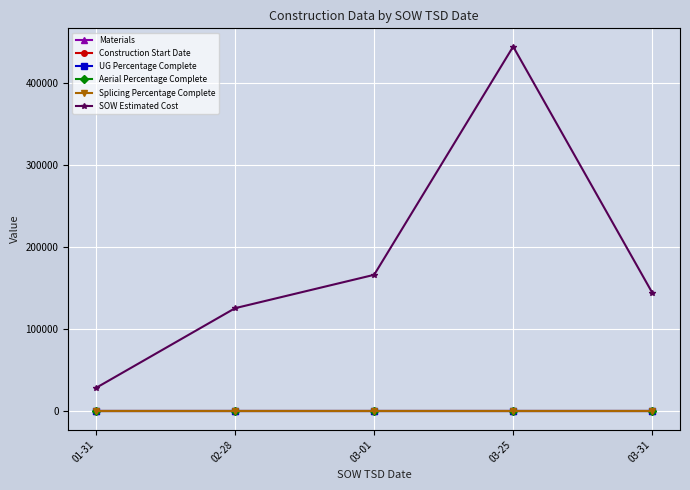

How many lines are shown in the chart?

6